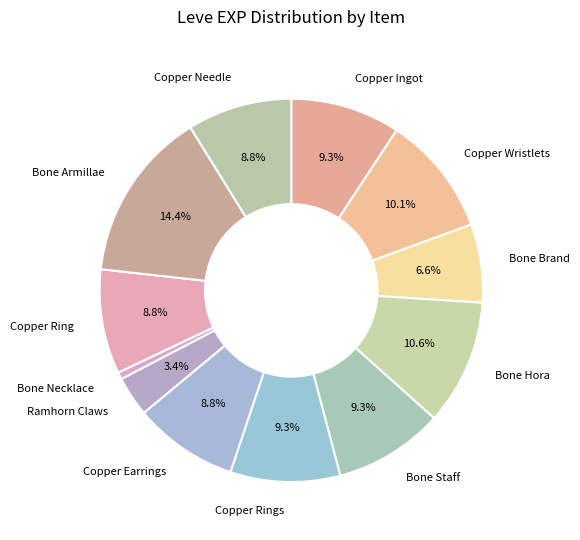

Count the number of slices in the pie.

12